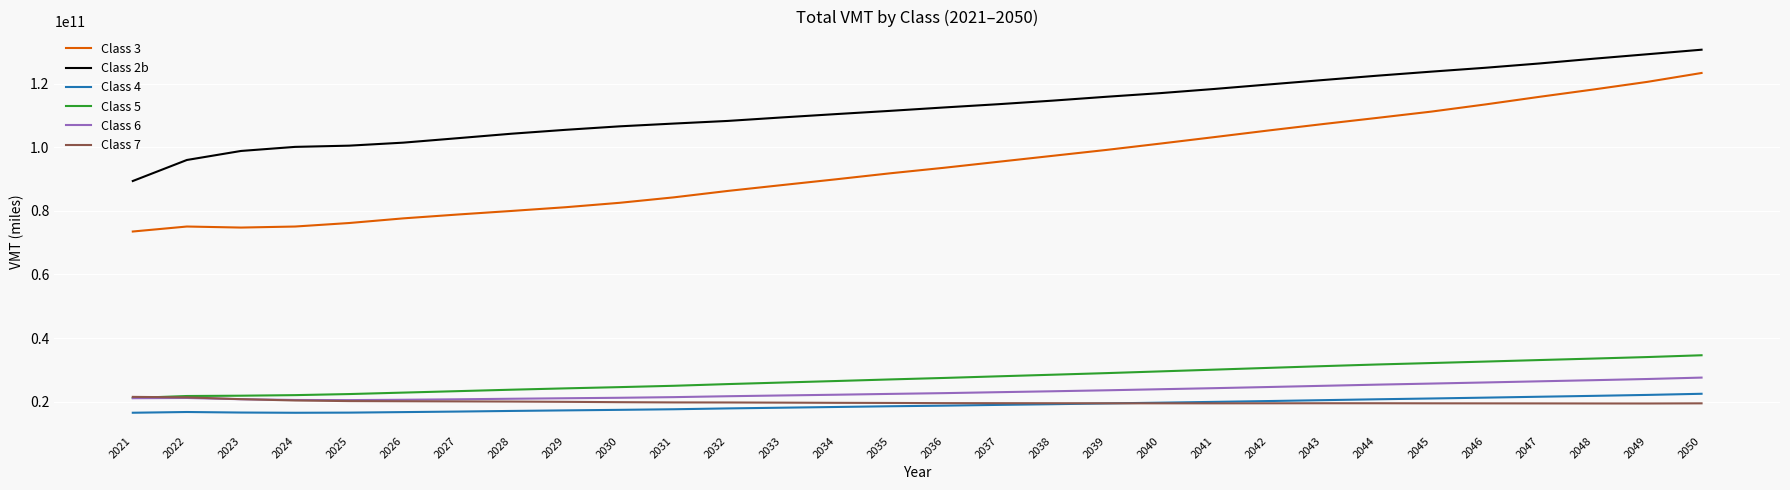

The value of Class 5 at 2037 is 27971500229. True or false?

True